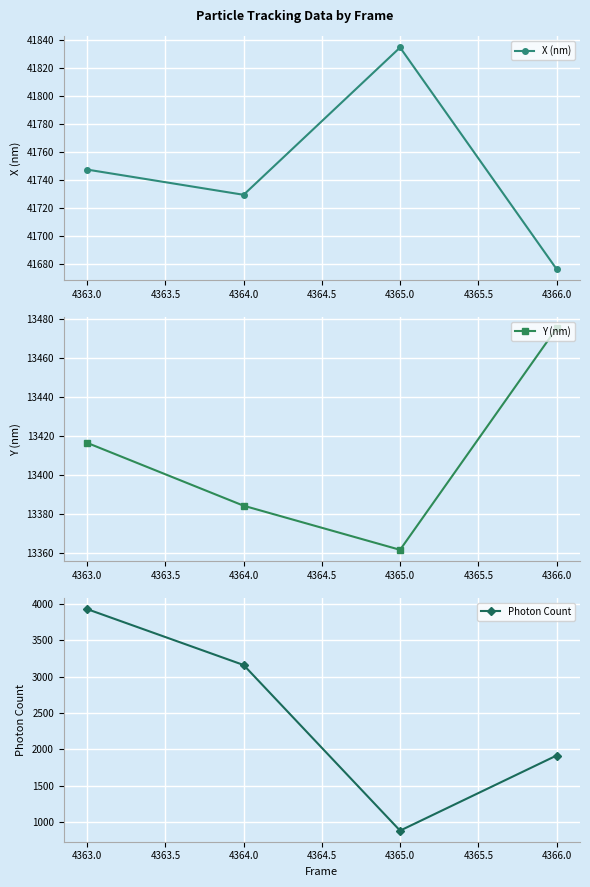

At which label does Photon Count first exceed 3161?

4363.0